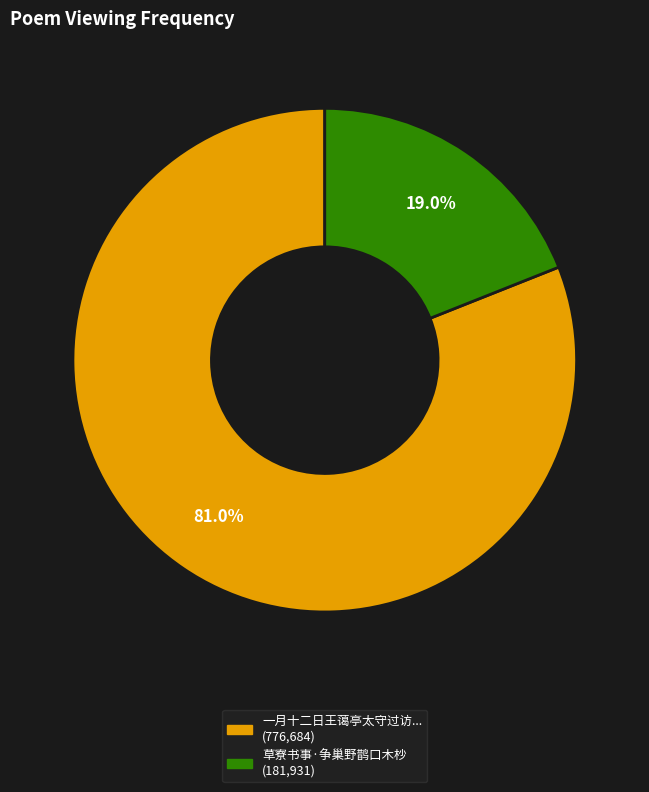

To the nearest percent, what is the difference between the largest and smallest slice percentages?

62%